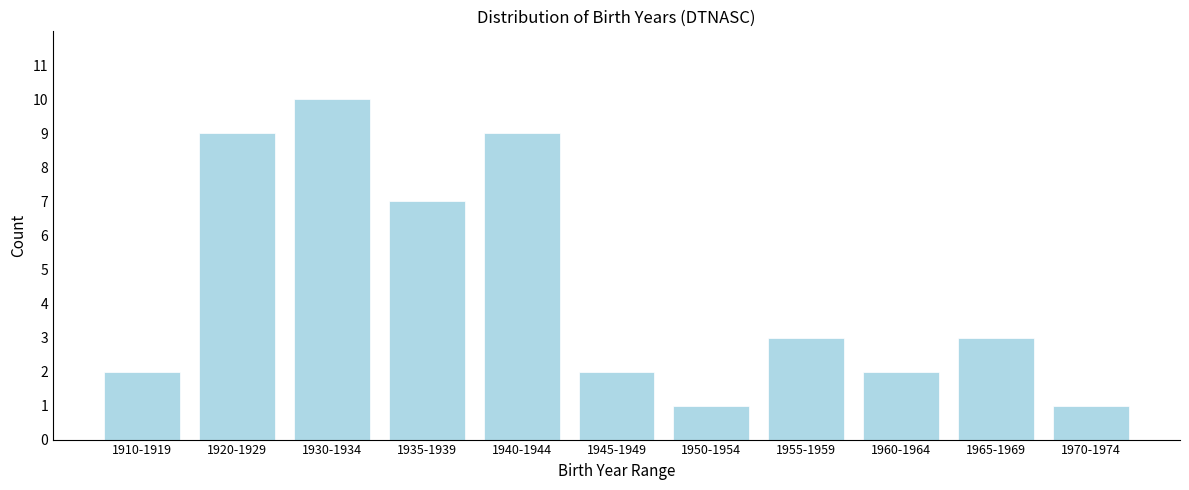

Reading left to right, what are all the values shown in this chart?

2	9	10	7	9	2	1	3	2	3	1